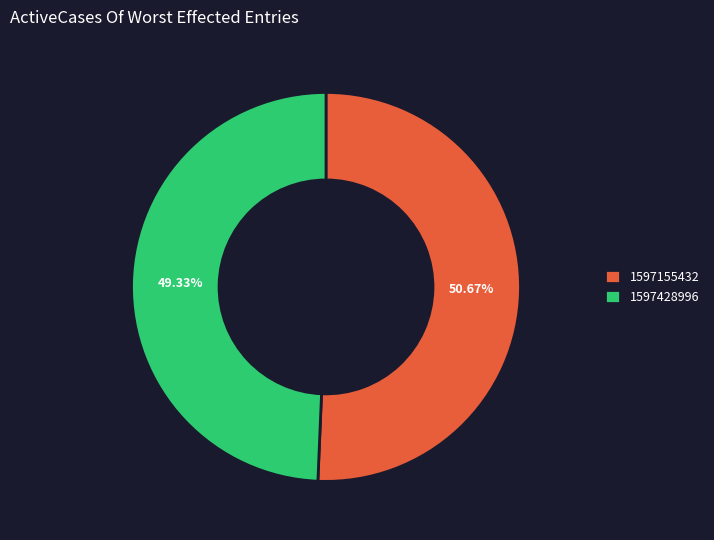

Is it true that 1597155432 is 42% of the pie?

False